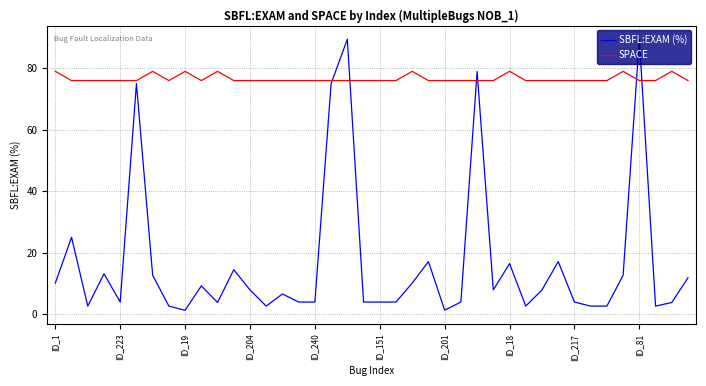

How many lines are shown in the chart?

2